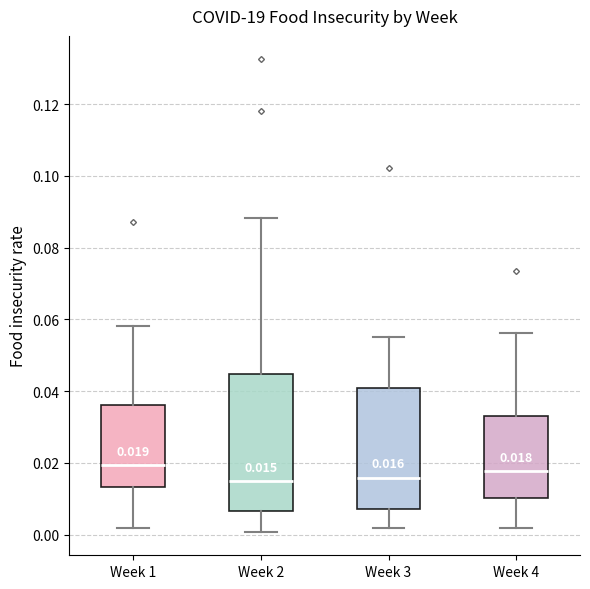

Comparing the boxes themselves (not the whiskers), which one is the tallest?

Week 2